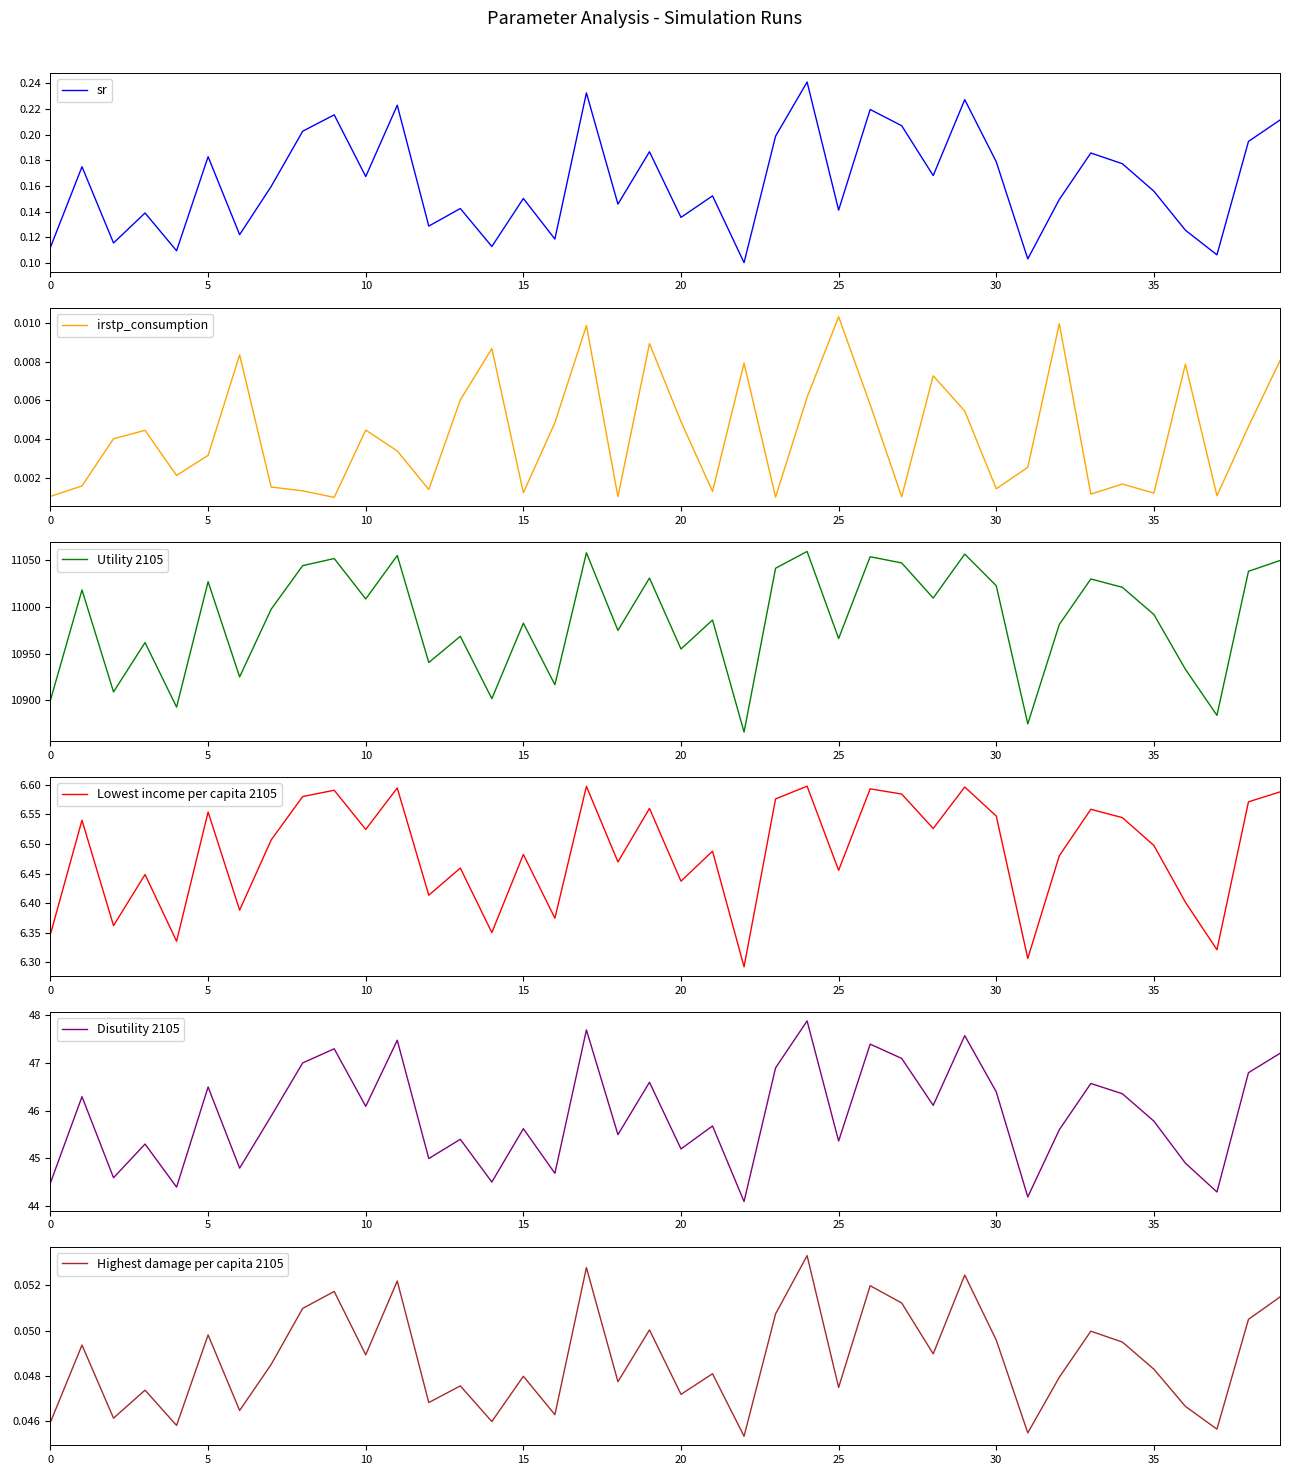

Read the Lowest income per capita 2105 value at 27.

6.6